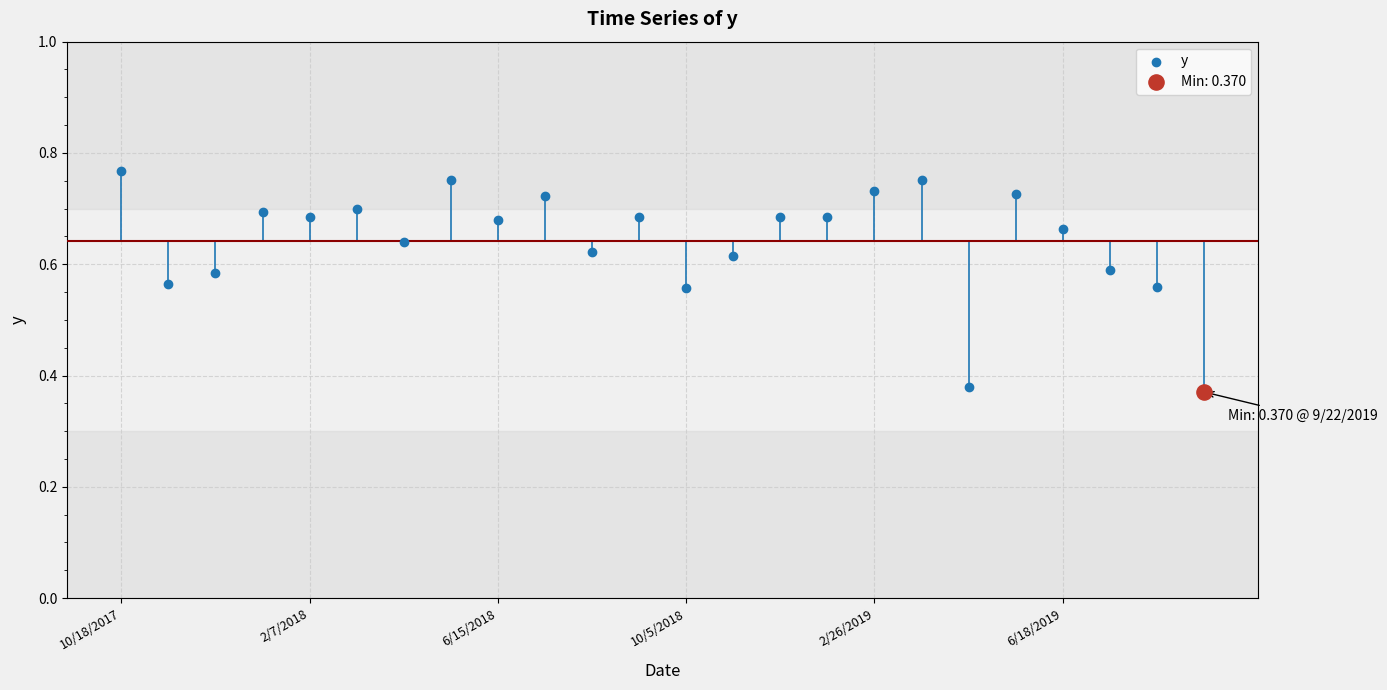

Which has a higher value, 23 or 7?

7